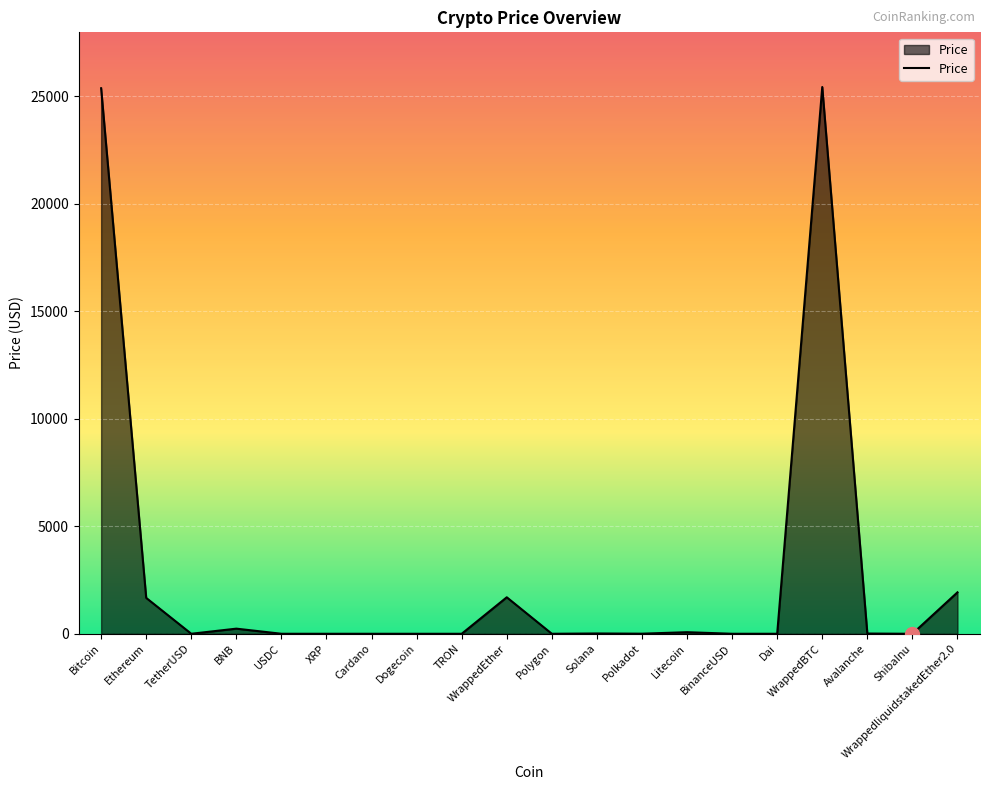

What is the average value?

2822.8